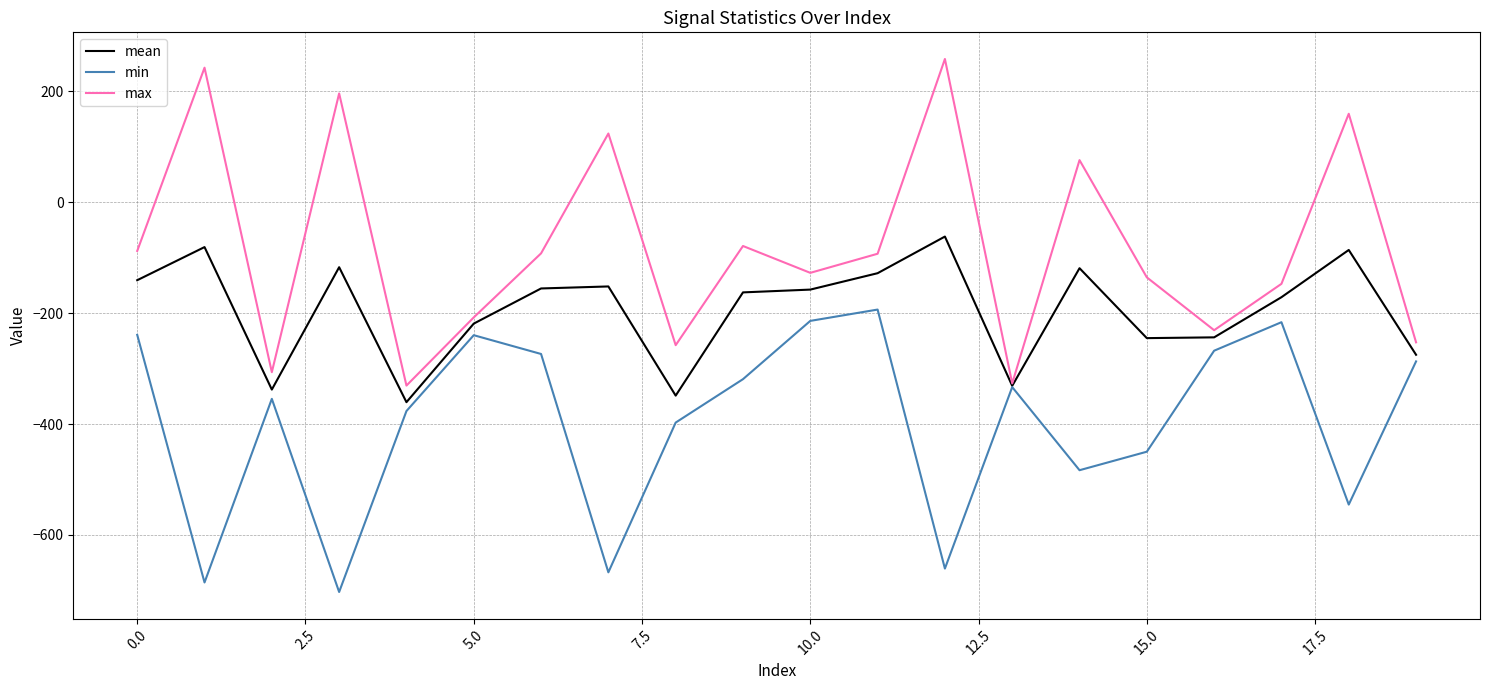

True or false: max has more than 1 points higher than both neighbors.

True